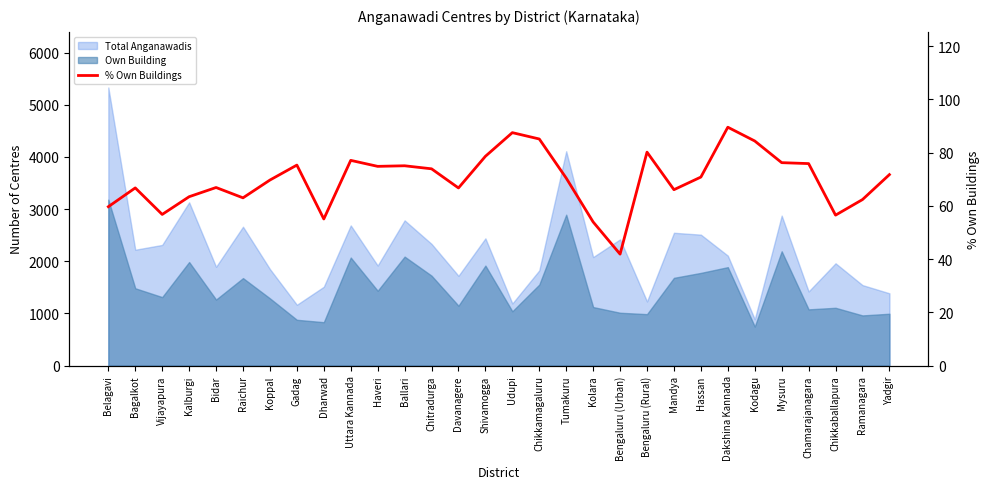

List the labels in order of value, largest first.

Dakshina Kannada, Udupi, Chikkamagaluru, Kodagu, Bengaluru (Rural), Shivamogga, Uttara Kannada, Mysuru, Chamarajanagara, Gadag, Ballari, Haveri, Chitradurga, Yadgir, Hassan, Tumakuru, Koppal, Bidar, Bagalkot, Davanagere, Mandya, Kalburgi, Raichur, Ramanagara, Belagavi, Vijayapura, Chikkaballapura, Dharwad, Kolara, Bengaluru (Urban)